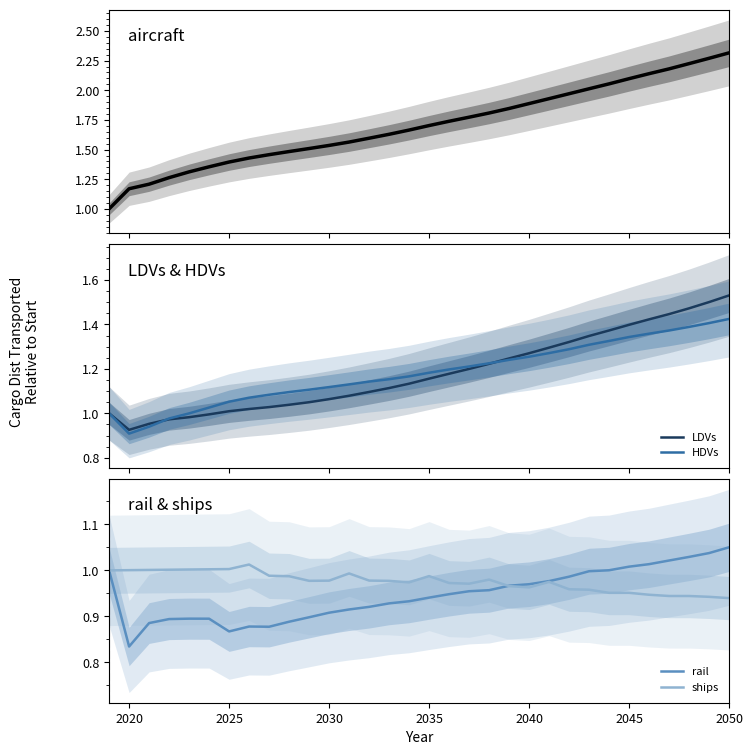

What is the value of the HDVs point at the 16th from the left?

1.2